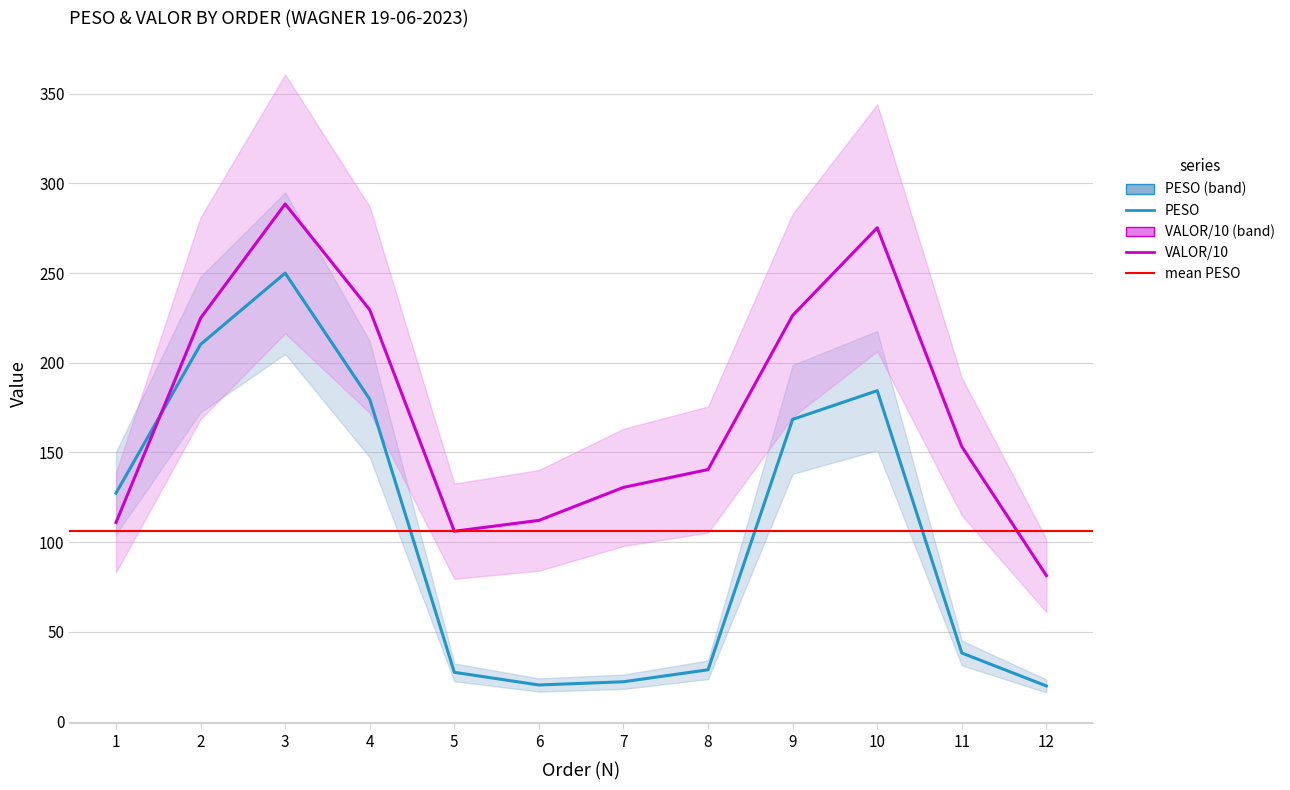

Is it true that VALOR/10 equals 153.3 at 11?

True